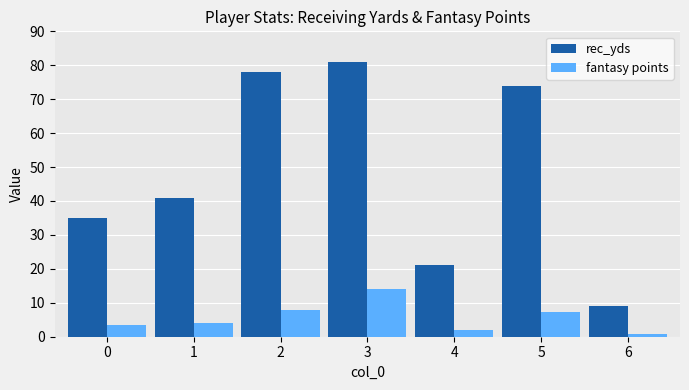

What is the difference between the maximum and minimum values in the fantasy points series?

13.2